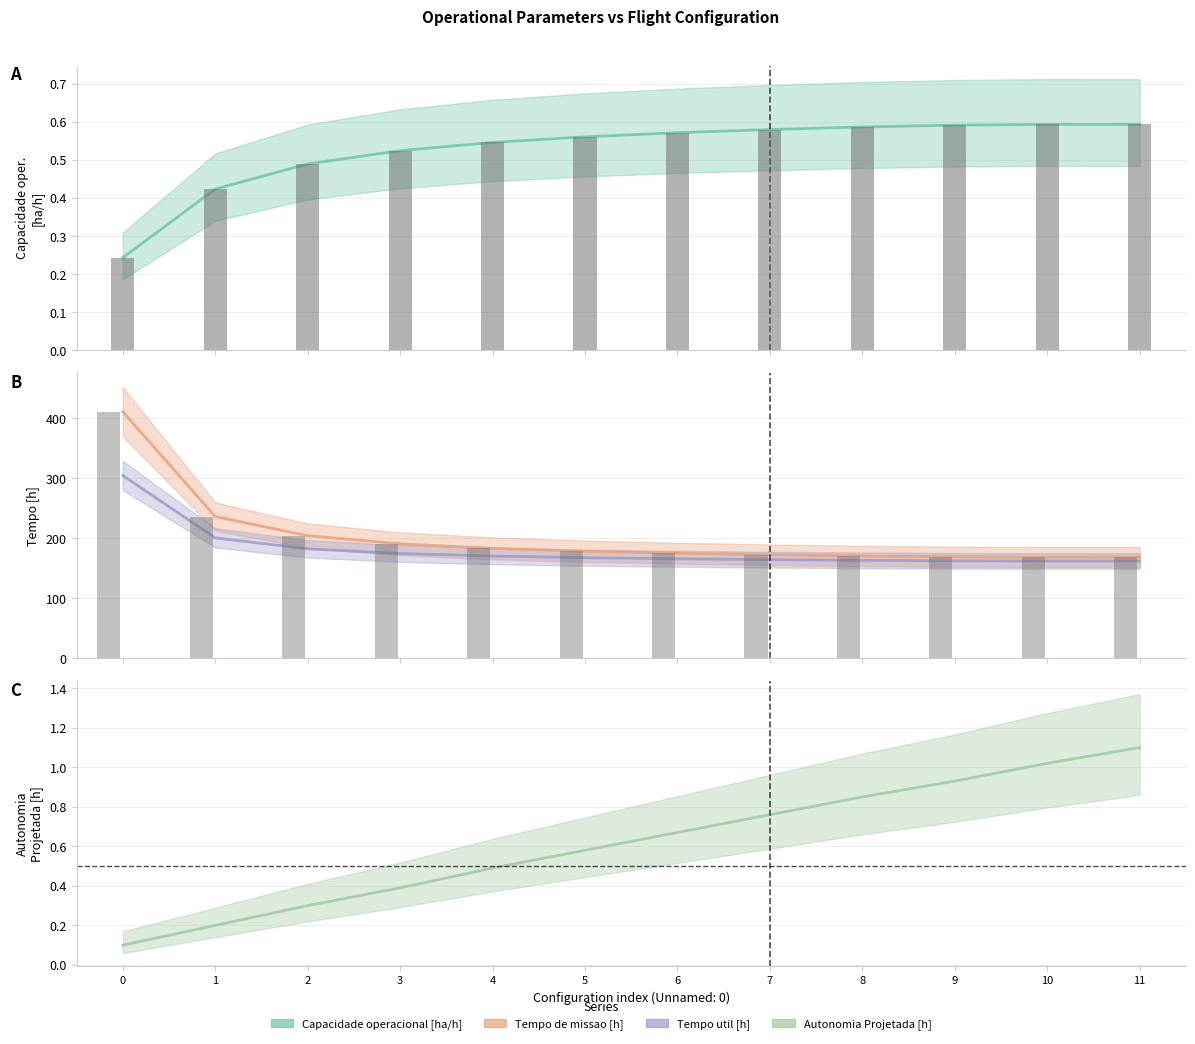

Is it true that Tempo de missao [h] equals 172.5 at 7?

True